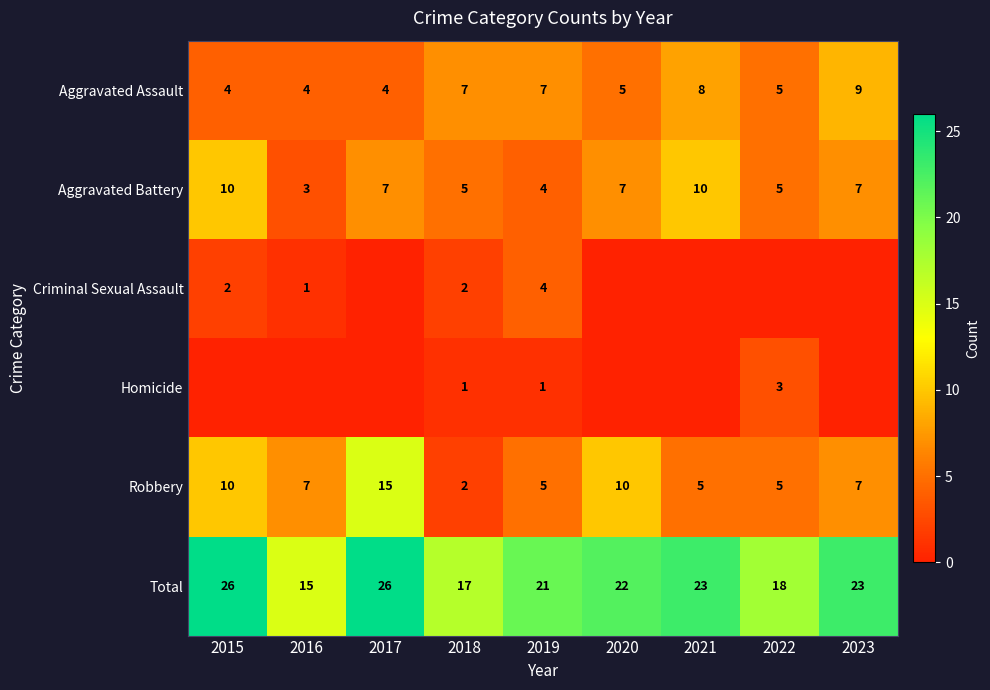

The value of Aggravated Assault at 2016 is 2. True or false?

False